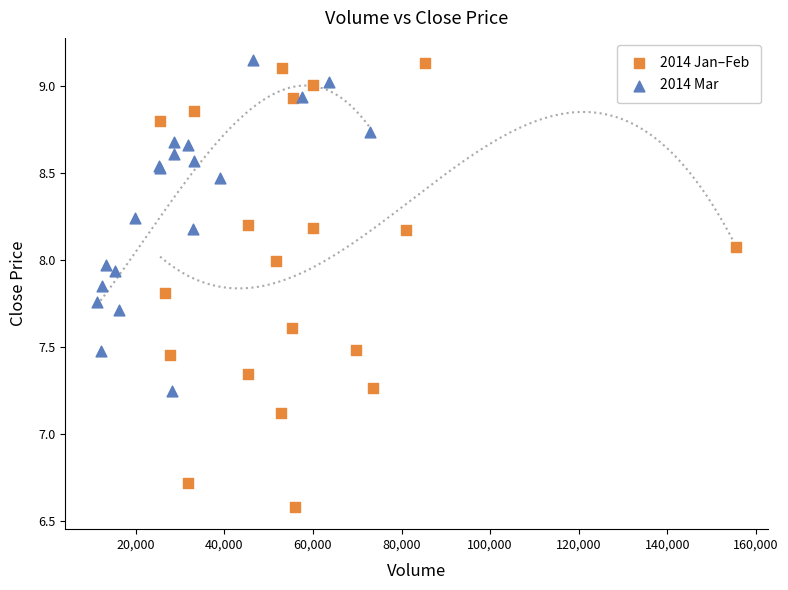

Which series reaches the minimum Y coordinate?

2014 Jan–Feb